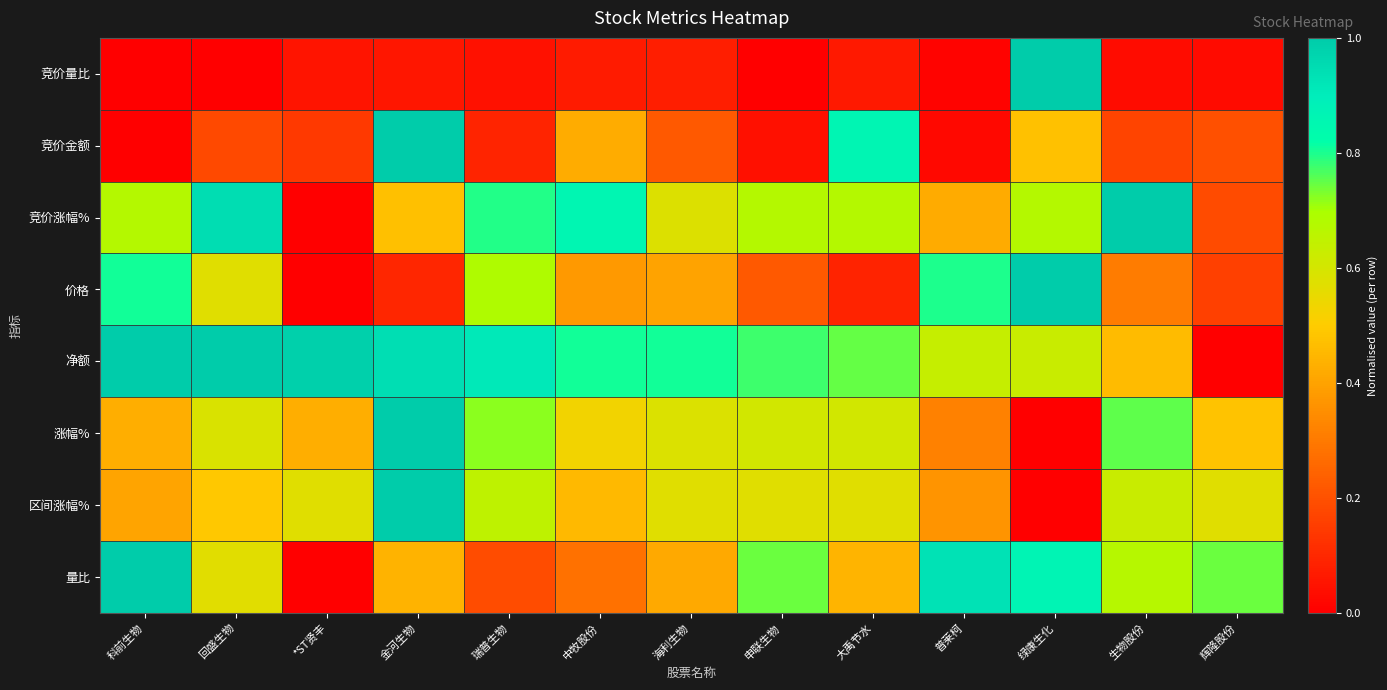

What is the total value across all series at 中牧股份?

3.8